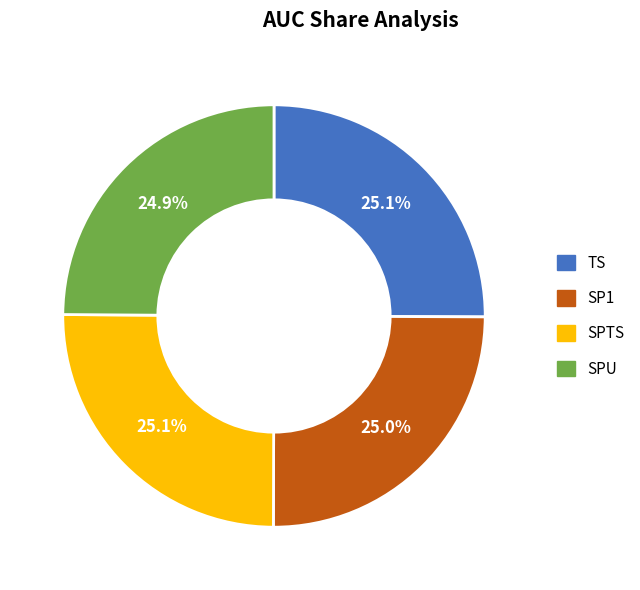

Does any single category account for the majority?

No